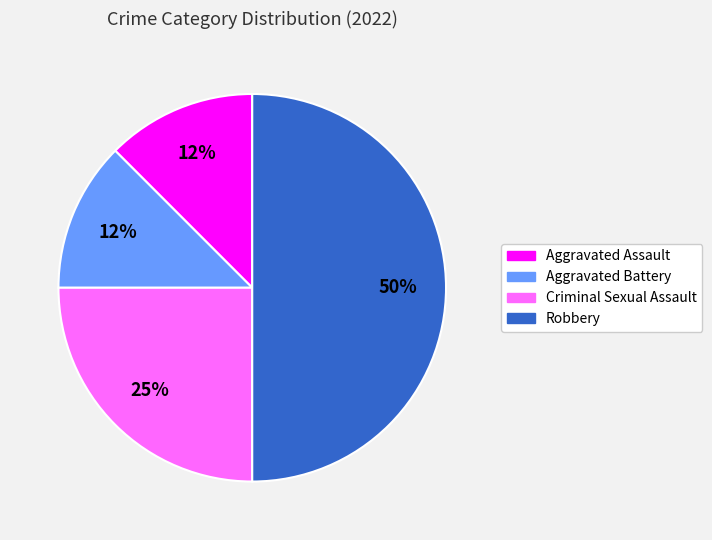

What is the ratio of the value at Robbery to the value at Criminal Sexual Assault?

2.0